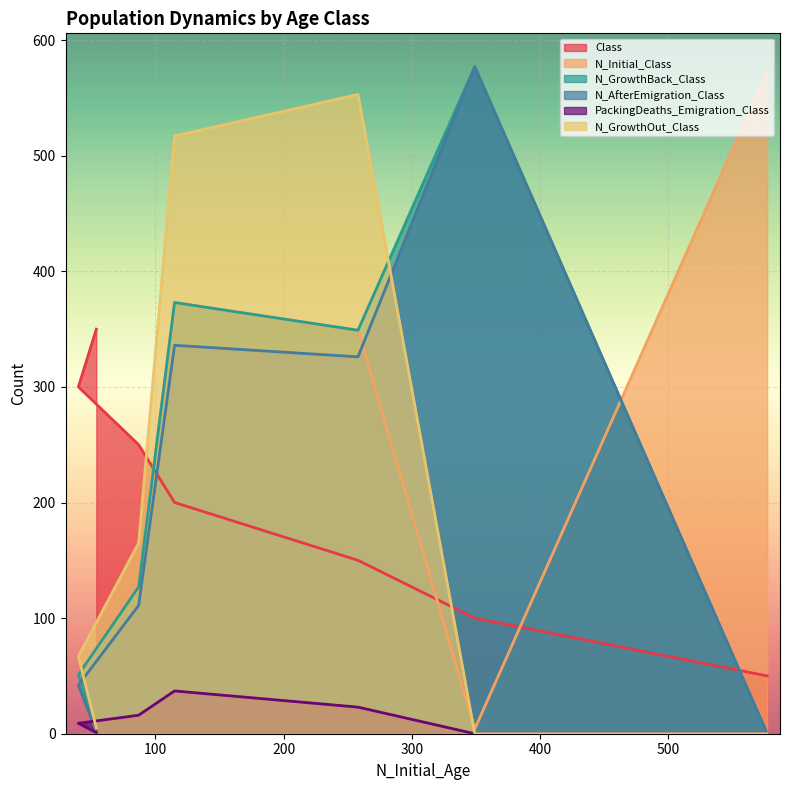

At how many categories does at least one series exceed 65?

7